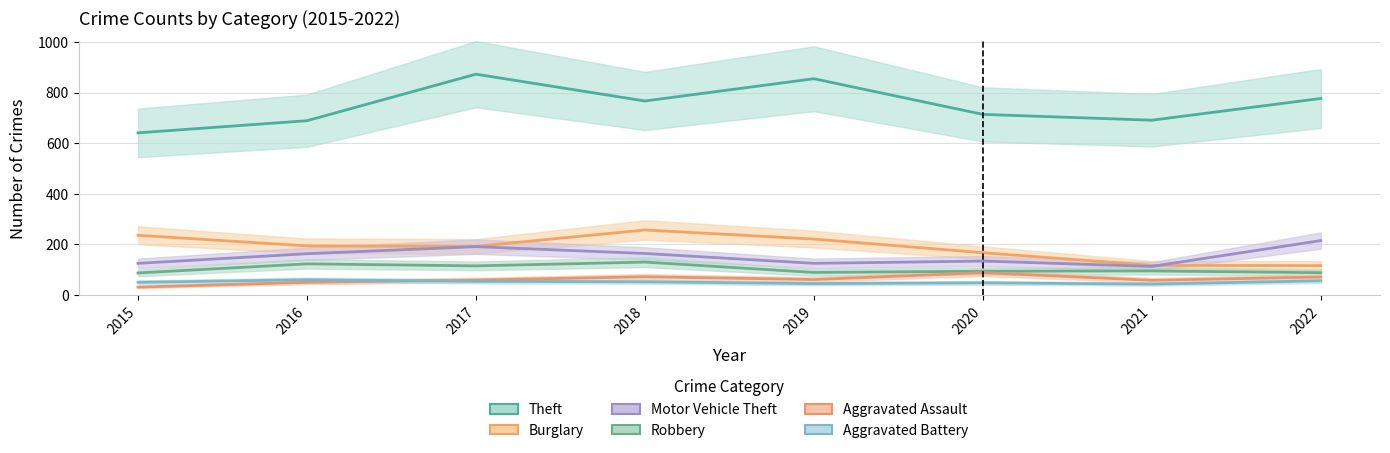

What is the sum of the Theft values at 2021 and 2020?

1405